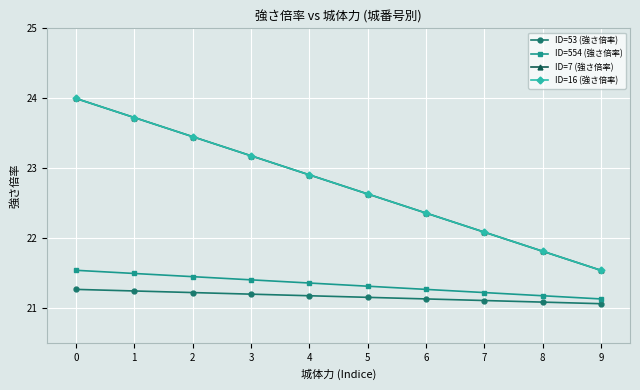

Reading left to right, what are all the values shown in this chart?

ID=53 (強さ倍率): 0=21.3	1=21.2	2=21.2	3=21.2	4=21.2	5=21.2	6=21.1	7=21.1	8=21.1	9=21.1
ID=554 (強さ倍率): 0=21.5	1=21.5	2=21.5	3=21.4	4=21.4	5=21.3	6=21.3	7=21.2	8=21.2	9=21.1
ID=7 (強さ倍率): 0=24.0	1=23.7	2=23.5	3=23.2	4=22.9	5=22.6	6=22.4	7=22.1	8=21.8	9=21.5
ID=16 (強さ倍率): 0=24.0	1=23.7	2=23.5	3=23.2	4=22.9	5=22.6	6=22.4	7=22.1	8=21.8	9=21.5